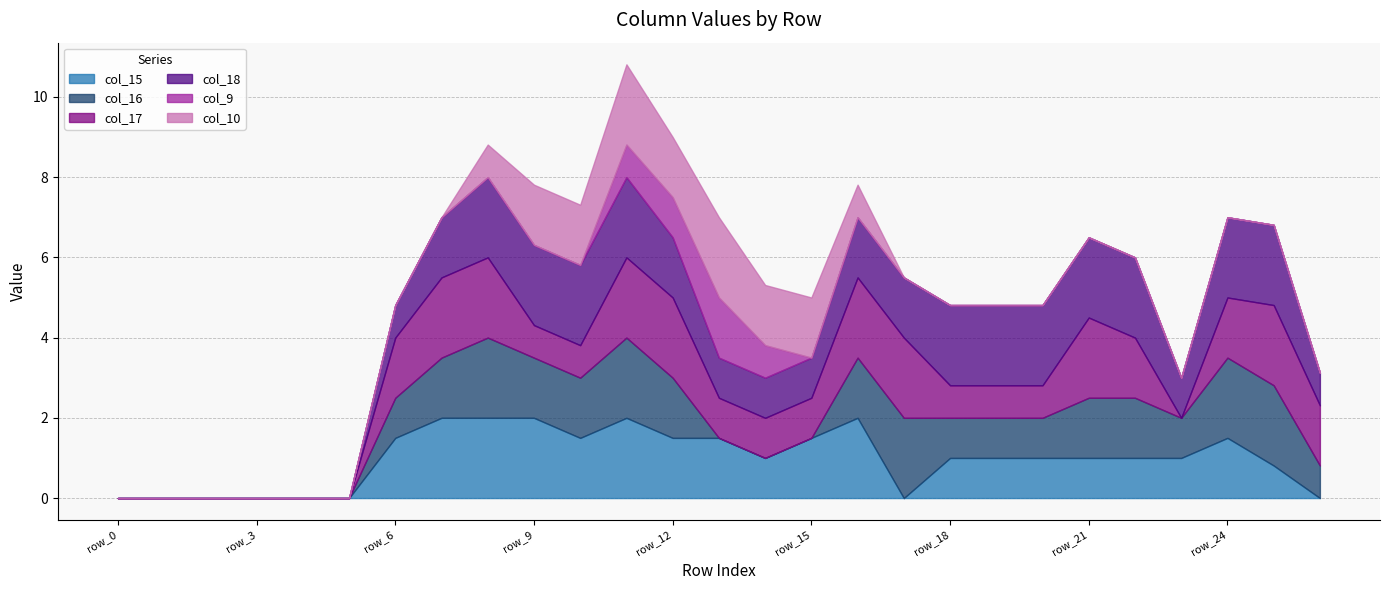

Reading right to left, list all the values displayed in this chart.

col_15: row_26=0.0	row_25=0.8	row_24=1.5	row_23=1.0	row_22=1.0	row_21=1.0	row_20=1.0	row_19=1.0	row_18=1.0	row_17=0.0	row_16=2.0	row_15=1.5	row_14=1.0	row_13=1.5	row_12=1.5	row_11=2.0	row_10=1.5	row_9=2.0	row_8=2.0	row_7=2.0	row_6=1.5	row_5=0.0	row_4=0.0	row_3=0.0	row_2=0.0	row_1=0.0	row_0=0.0
col_16: row_26=0.8	row_25=2.0	row_24=2.0	row_23=1.0	row_22=1.5	row_21=1.5	row_20=1.0	row_19=1.0	row_18=1.0	row_17=2.0	row_16=1.5	row_15=0.0	row_14=0.0	row_13=0.0	row_12=1.5	row_11=2.0	row_10=1.5	row_9=1.5	row_8=2.0	row_7=1.5	row_6=1.0	row_5=0.0	row_4=0.0	row_3=0.0	row_2=0.0	row_1=0.0	row_0=0.0
col_17: row_26=1.5	row_25=2.0	row_24=1.5	row_23=0.0	row_22=1.5	row_21=2.0	row_20=0.8	row_19=0.8	row_18=0.8	row_17=2.0	row_16=2.0	row_15=1.0	row_14=1.0	row_13=1.0	row_12=2.0	row_11=2.0	row_10=0.8	row_9=0.8	row_8=2.0	row_7=2.0	row_6=1.5	row_5=0.0	row_4=0.0	row_3=0.0	row_2=0.0	row_1=0.0	row_0=0.0
col_18: row_26=0.8	row_25=2.0	row_24=2.0	row_23=1.0	row_22=2.0	row_21=2.0	row_20=2.0	row_19=2.0	row_18=2.0	row_17=1.5	row_16=1.5	row_15=1.0	row_14=1.0	row_13=1.0	row_12=1.5	row_11=2.0	row_10=2.0	row_9=2.0	row_8=2.0	row_7=1.5	row_6=0.8	row_5=0.0	row_4=0.0	row_3=0.0	row_2=0.0	row_1=0.0	row_0=0.0
col_9: row_26=0.0	row_25=0.0	row_24=0.0	row_23=0.0	row_22=0.0	row_21=0.0	row_20=0.0	row_19=0.0	row_18=0.0	row_17=0.0	row_16=0.0	row_15=0.0	row_14=0.8	row_13=1.5	row_12=1.0	row_11=0.8	row_10=0.0	row_9=0.0	row_8=0.0	row_7=0.0	row_6=0.0	row_5=0.0	row_4=0.0	row_3=0.0	row_2=0.0	row_1=0.0	row_0=0.0
col_10: row_26=0.0	row_25=0.0	row_24=0.0	row_23=0.0	row_22=0.0	row_21=0.0	row_20=0.0	row_19=0.0	row_18=0.0	row_17=0.0	row_16=0.8	row_15=1.5	row_14=1.5	row_13=2.0	row_12=1.5	row_11=2.0	row_10=1.5	row_9=1.5	row_8=0.8	row_7=0.0	row_6=0.0	row_5=0.0	row_4=0.0	row_3=0.0	row_2=0.0	row_1=0.0	row_0=0.0